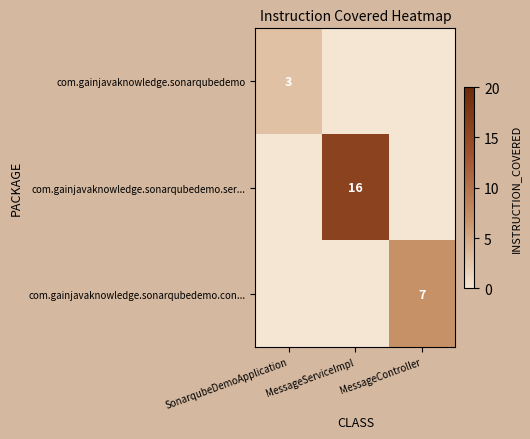

Is it true that com.gainjavaknowledge.sonarqubedemo.ser... equals 16 at MessageServiceImpl?

True